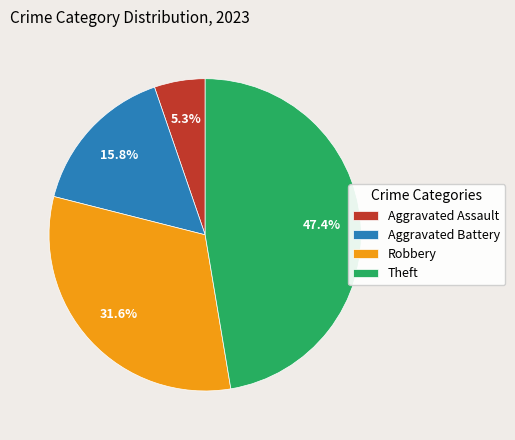

Does Aggravated Battery account for over 50% of the chart?

No